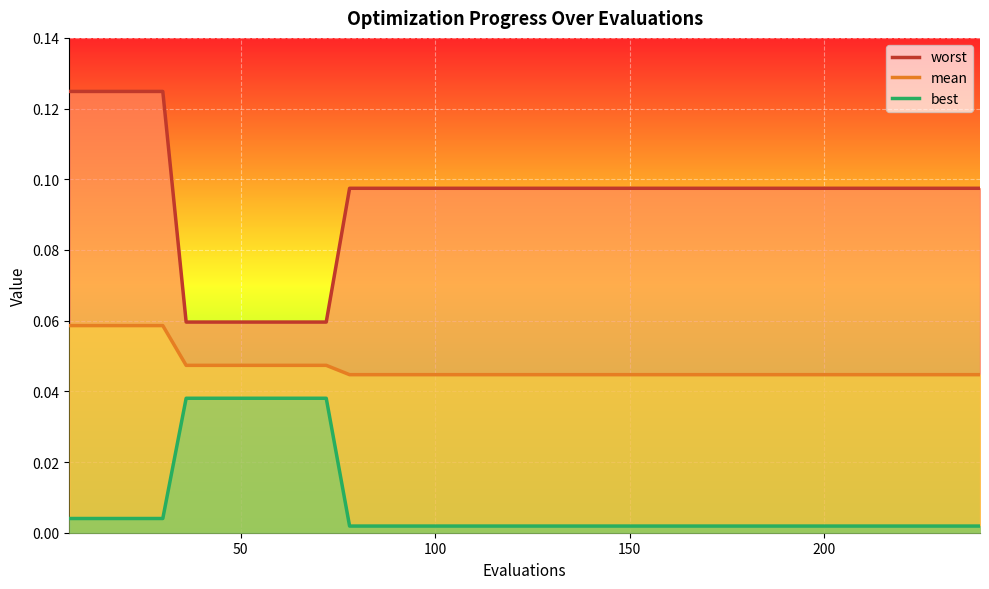

What is the greatest value displayed?

0.1